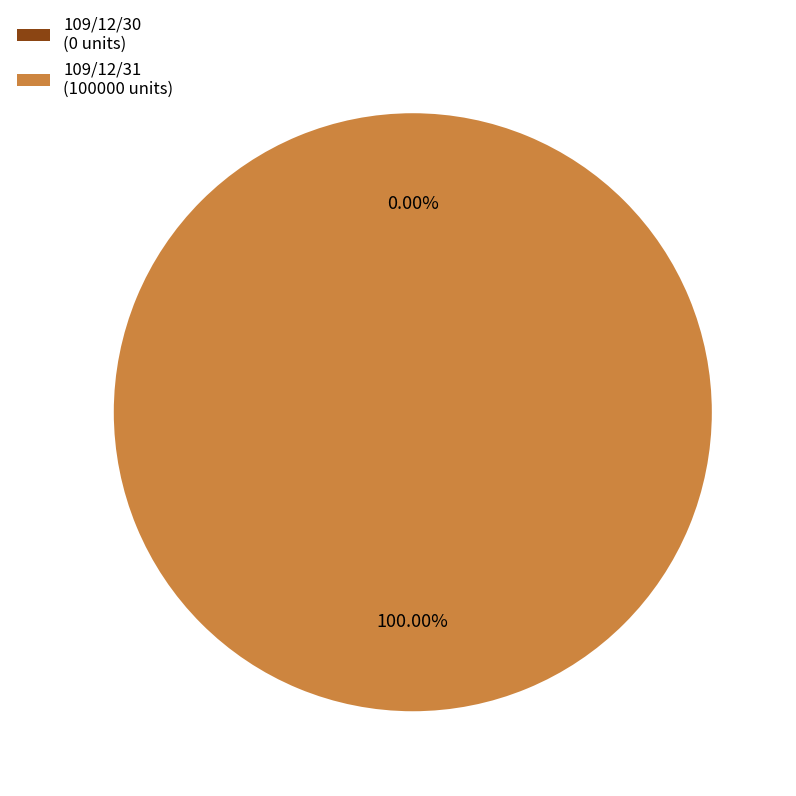

What is the smallest slice in the pie chart?

109/12/30